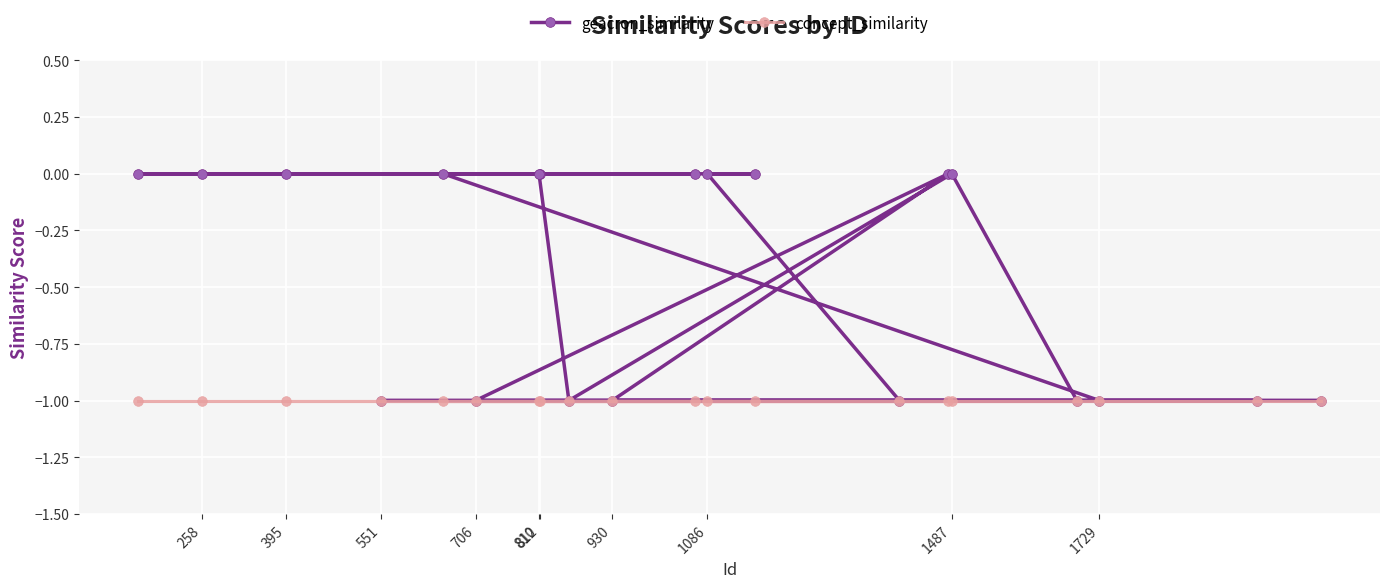

Which series has the largest total across all categories?

geacron_similarity